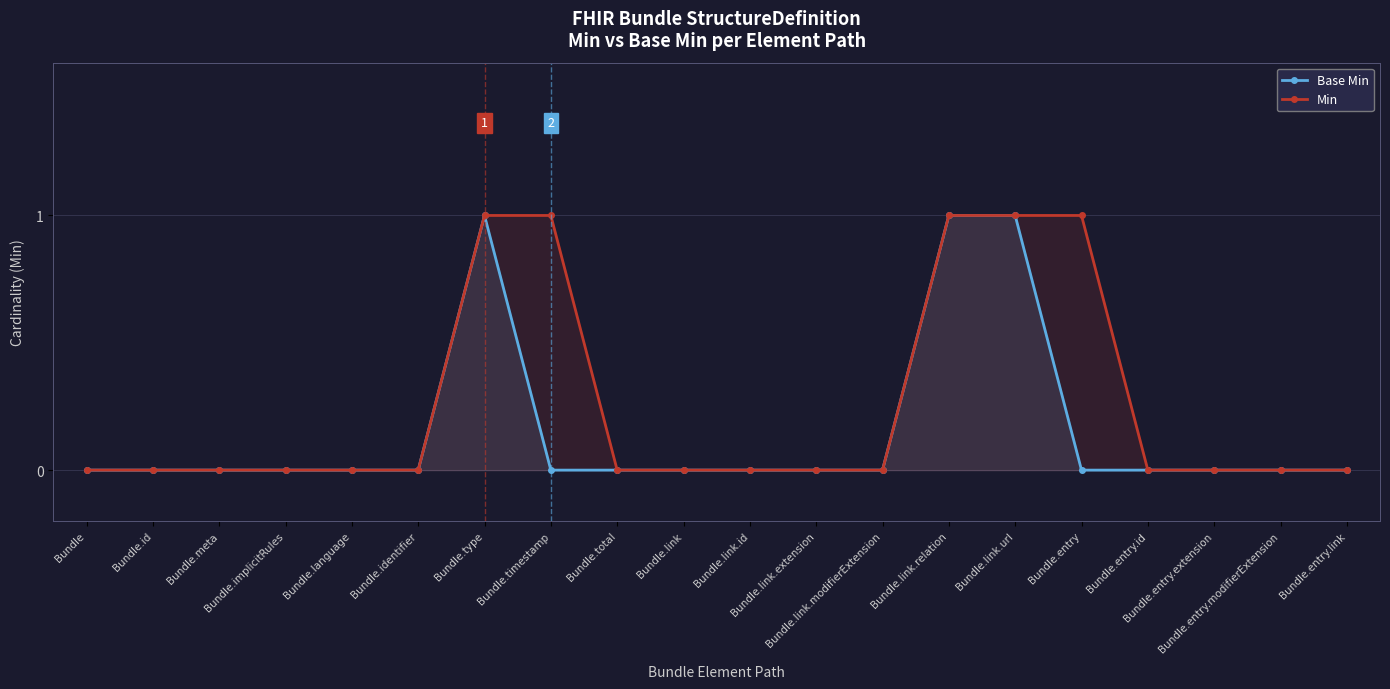

Which series changed the most between Bundle.identifier and Bundle.entry.extension?

Base Min